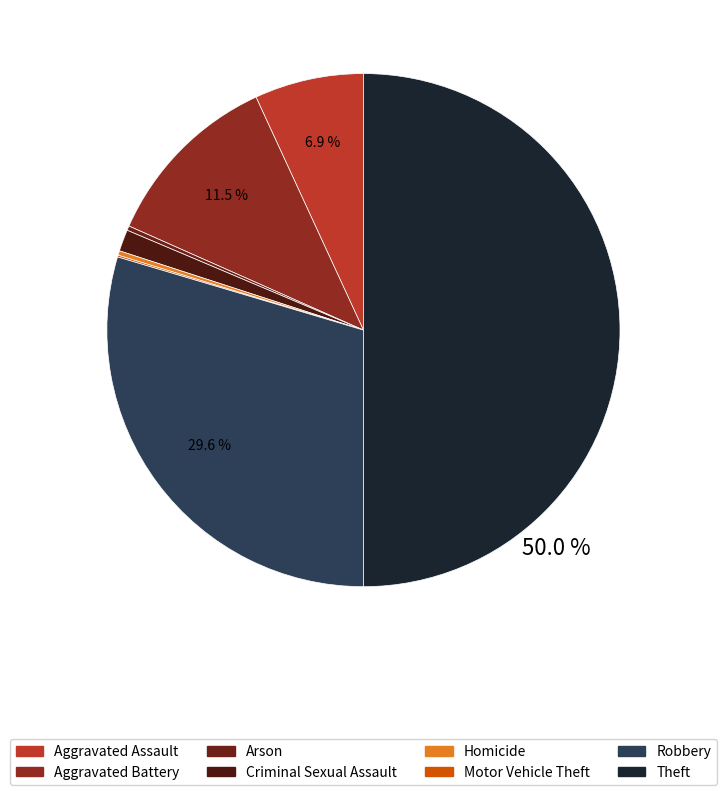

To the nearest percent, what is the difference between the Theft and Aggravated Battery slice percentages?

39%